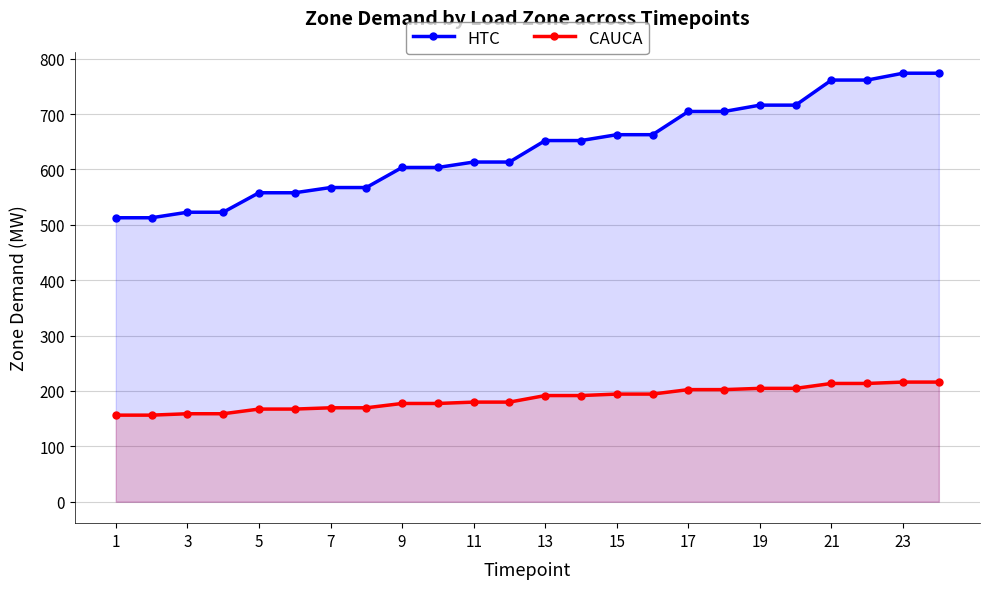

Rank the series by their average value, from highest to lowest.

HTC, CAUCA